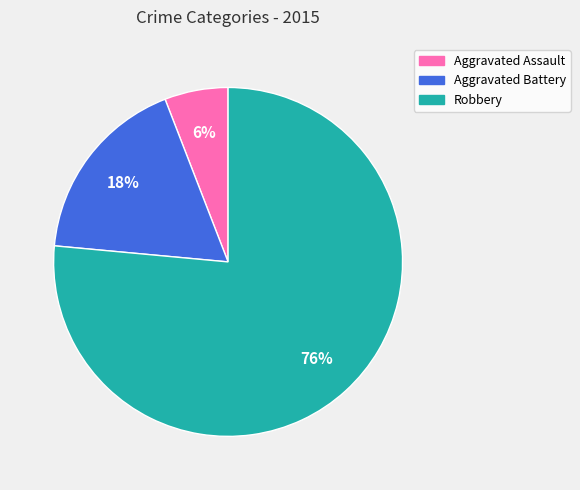

Do Aggravated Assault and Aggravated Battery together represent more than half of the pie?

No